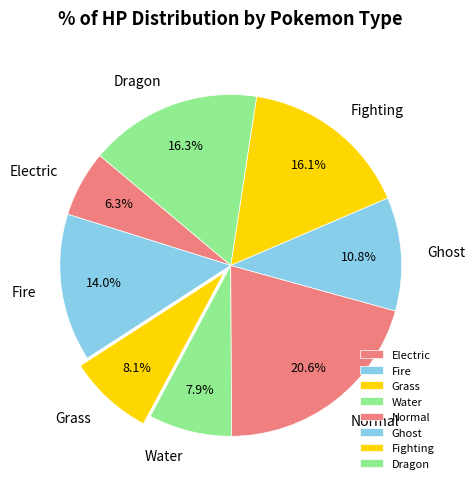

Which slice is the largest?

Normal